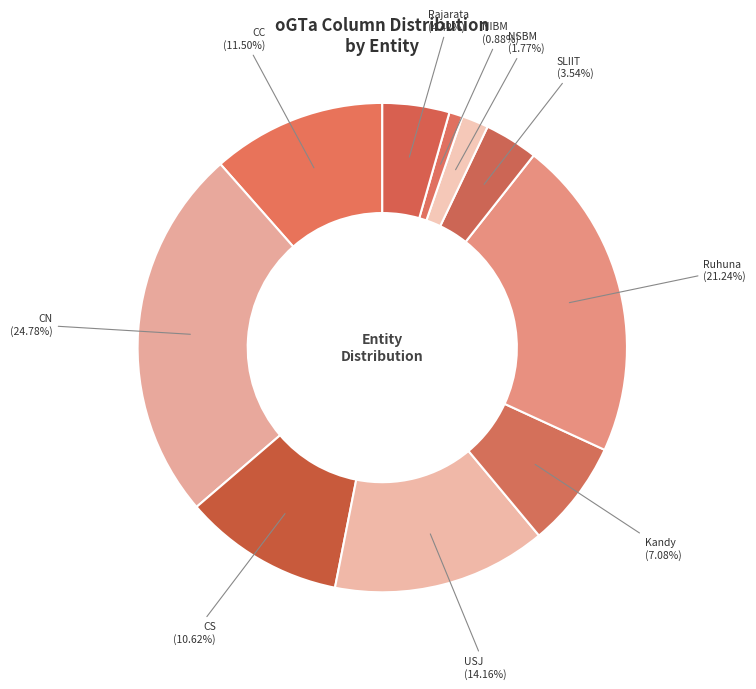

Combined, what portion of the pie is CC and USJ?

25.7%